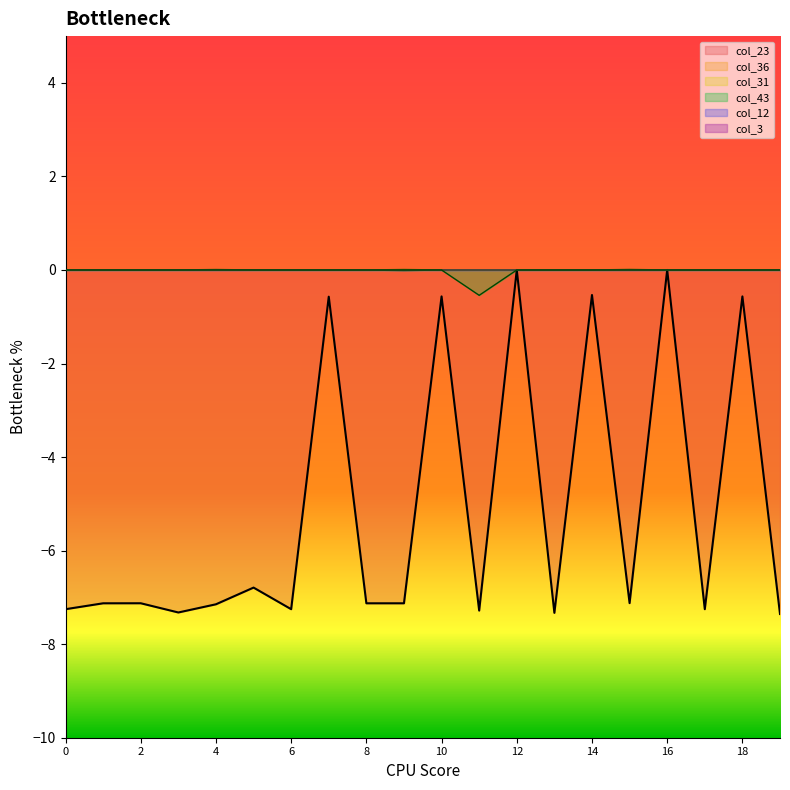

Reading left to right, extract all data points from this chart.

col_36: 0=0.0	1=0.0	2=0.0	3=0.0	4=0.0	5=0.0	6=0.0	7=0.0	8=0.0	9=0.0	10=0.0	11=0.0	12=0.0	13=0.0	14=0.0	15=0.0	16=0.0	17=0.0	18=0.0	19=0.0
col_31: 0=0.0	1=0.0	2=0.0	3=0.0	4=0.0	5=0.0	6=0.0	7=0.0	8=0.0	9=-0.0	10=0.0	11=0.0	12=0.0	13=0.0	14=0.0	15=0.0	16=0.0	17=0.0	18=0.0	19=0.0
col_43: 0=0.0	1=0.0	2=0.0	3=0.0	4=0.0	5=0.0	6=0.0	7=0.0	8=0.0	9=0.0	10=0.0	11=-0.5	12=0.0	13=0.0	14=0.0	15=0.0	16=0.0	17=0.0	18=0.0	19=0.0
col_23: 0=-7.3	1=-7.1	2=-7.1	3=-7.3	4=-7.1	5=-6.8	6=-7.3	7=-0.6	8=-7.1	9=-7.1	10=-0.6	11=-7.3	12=0.0	13=-7.3	14=-0.5	15=-7.1	16=0.0	17=-7.3	18=-0.6	19=-7.4